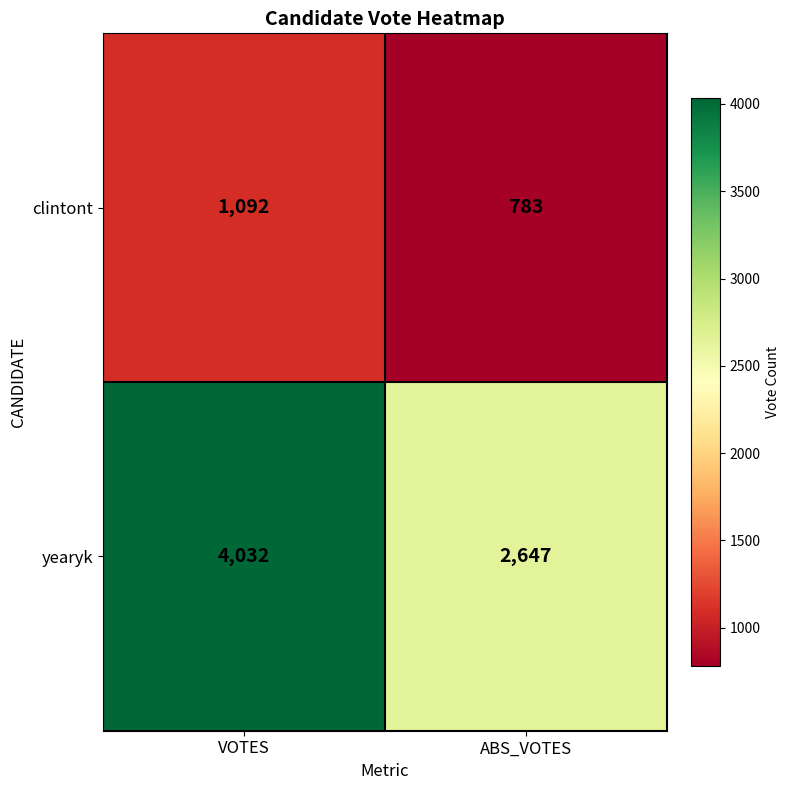

What is the minimum value shown in the chart?

783